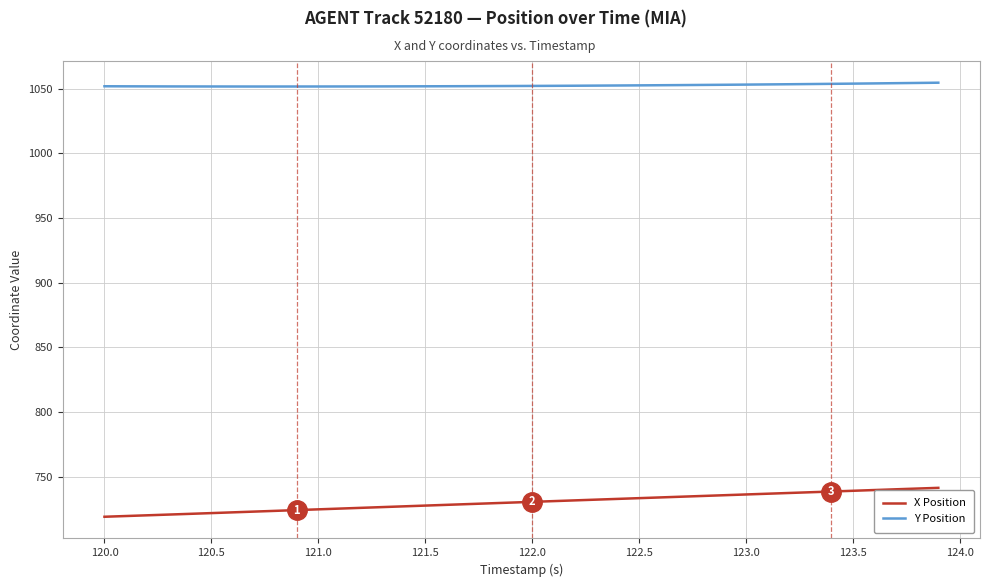

Which series has the largest total across all categories?

Y Position